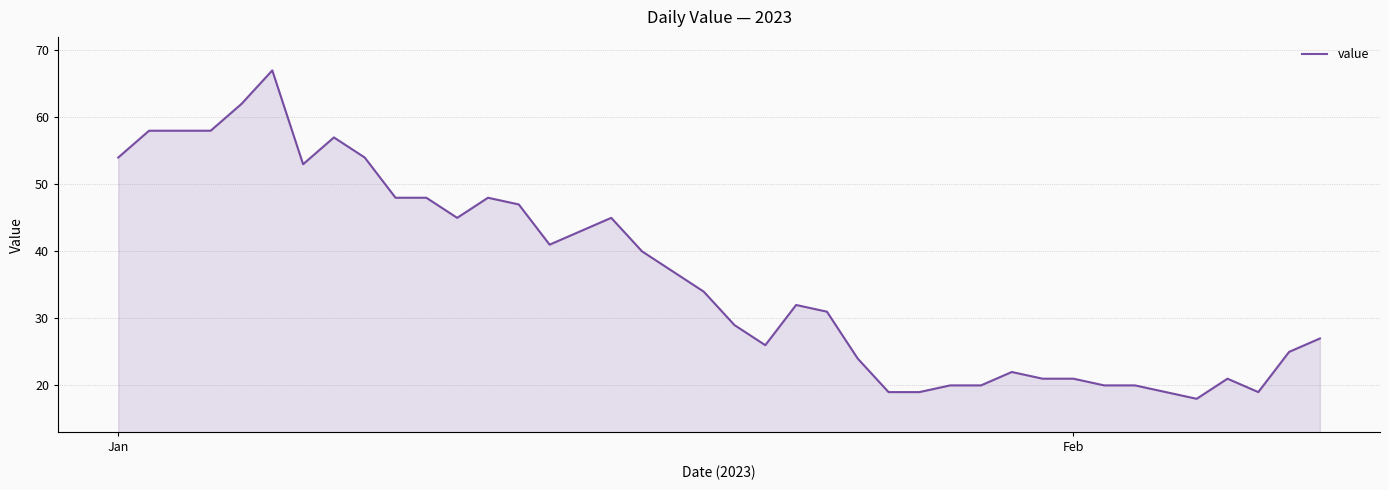

What is the difference between the maximum and minimum values?

49